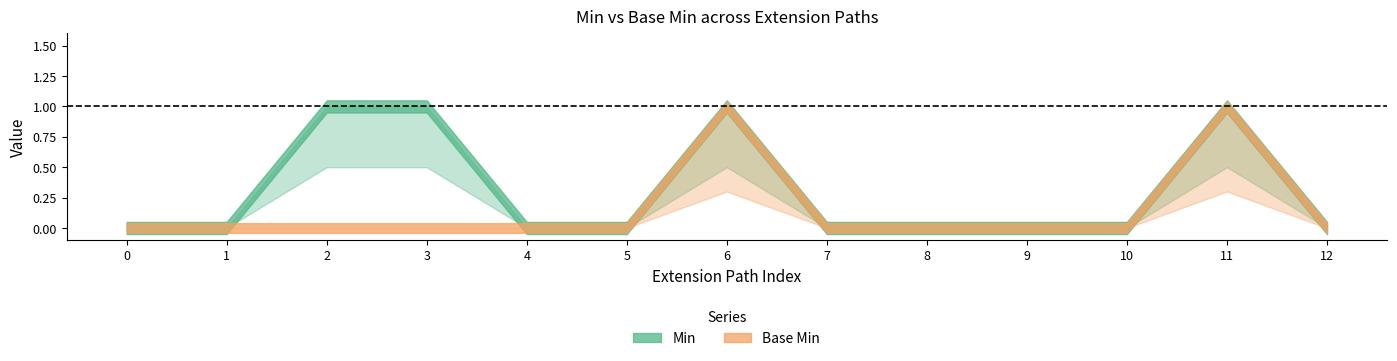

Which series has the widest spread of values?

Min